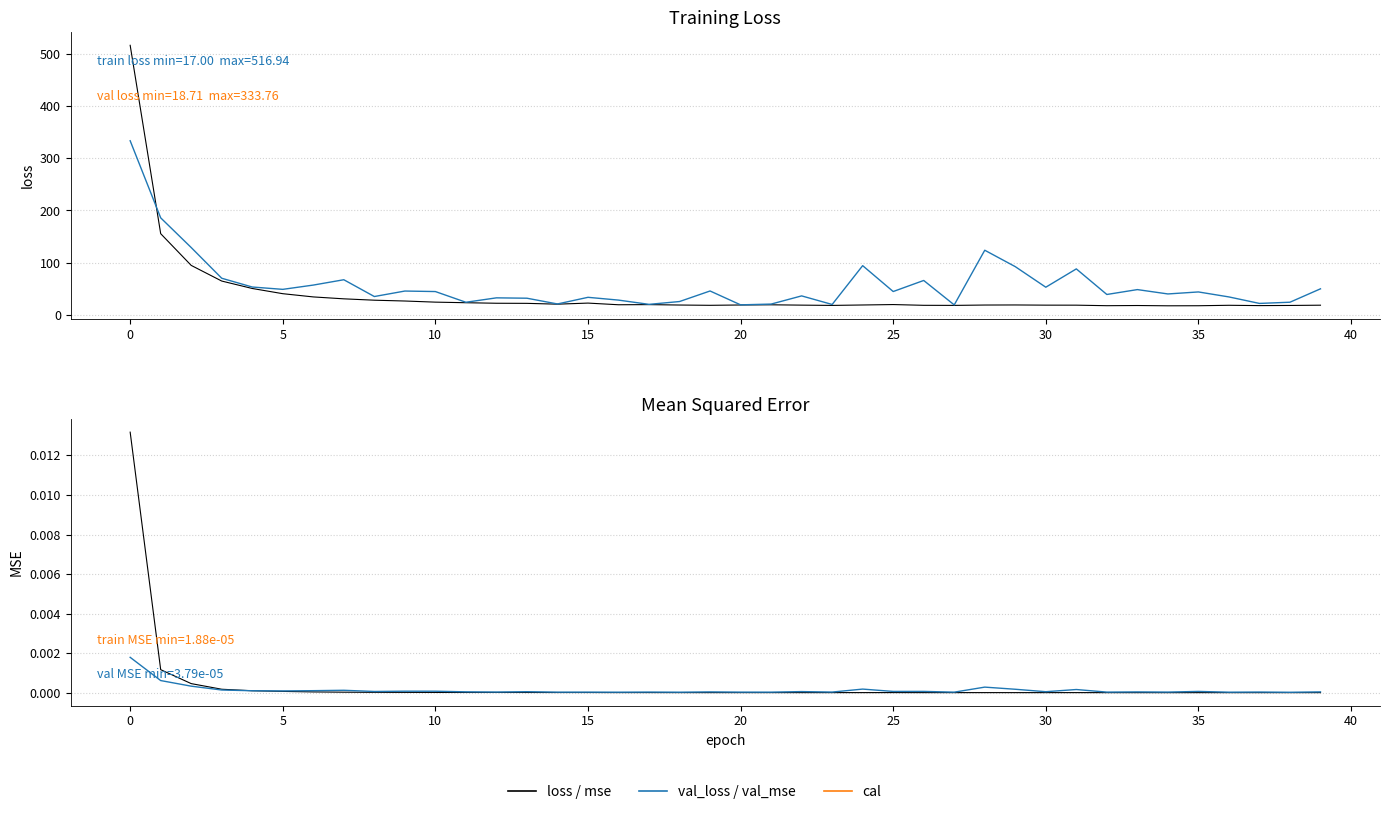

Is this an area chart (filled region under the line)?

No